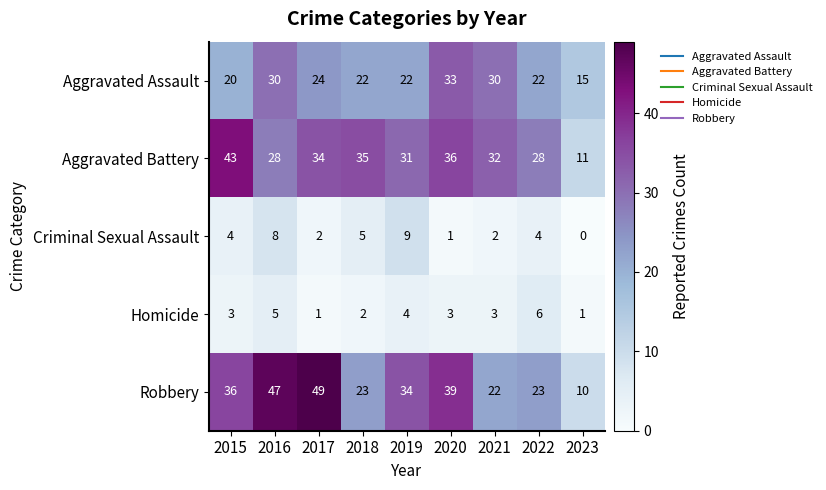

What is the difference between the highest and lowest values at 2017?

48